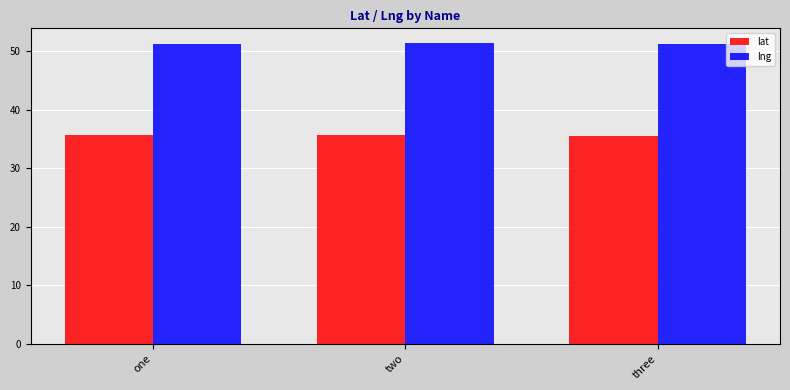

Rank the series at two from lowest to highest value.

lat, lng